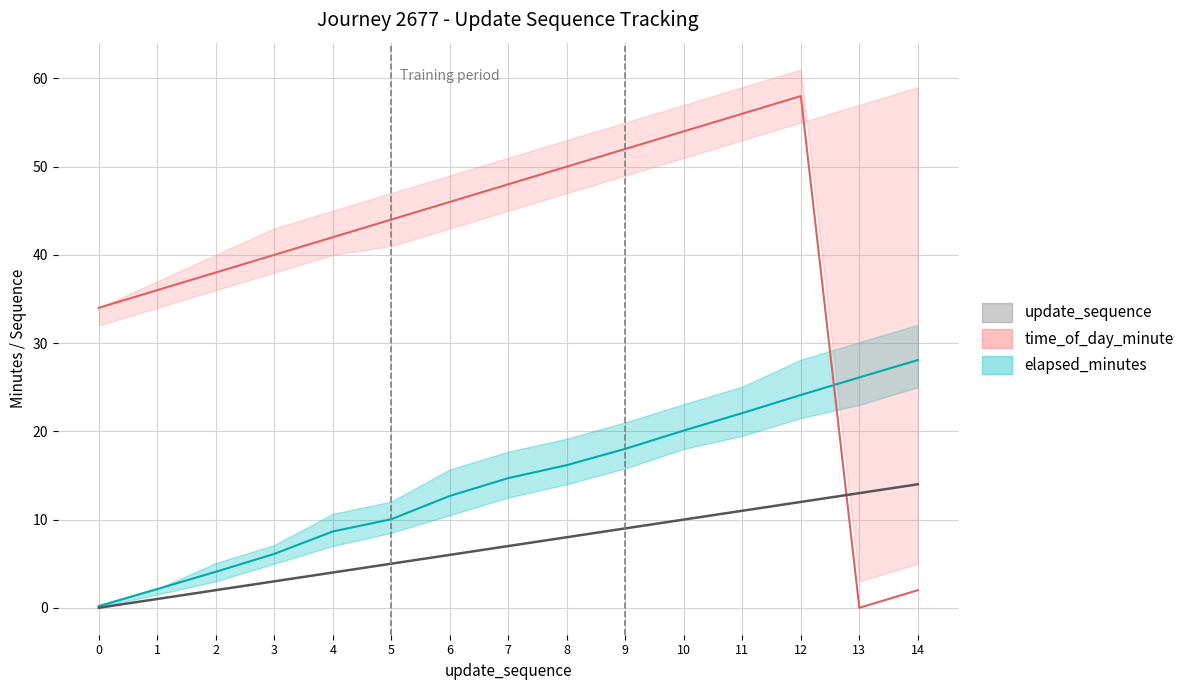

What is the sum of all time_of_day_minute values?

600.0